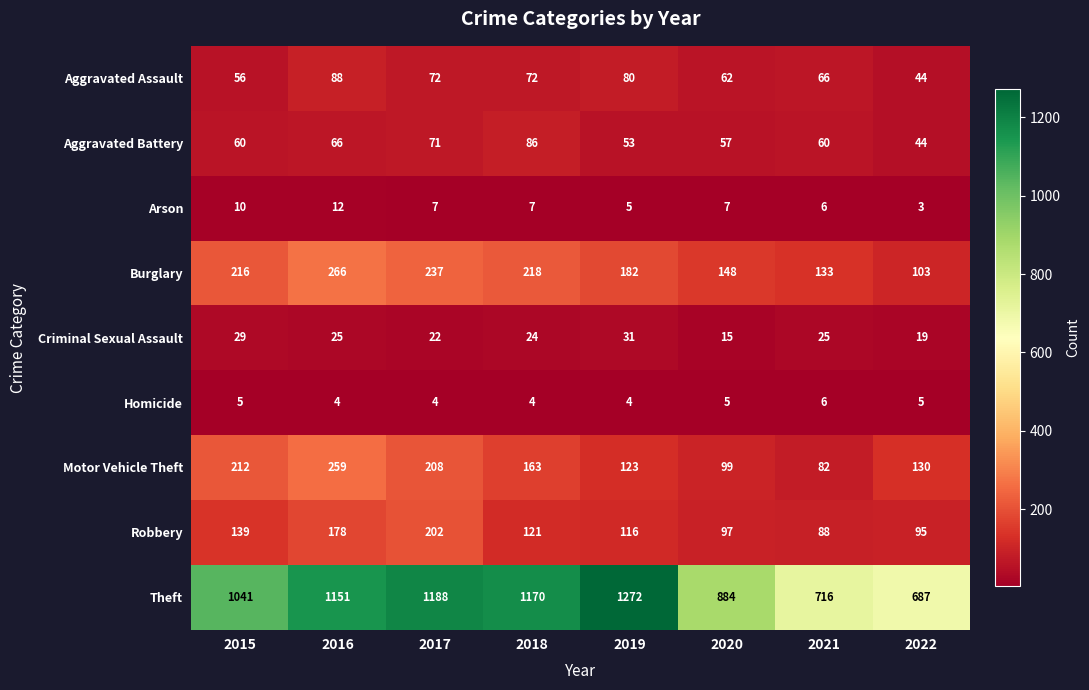

Which series has the widest spread of values?

Theft